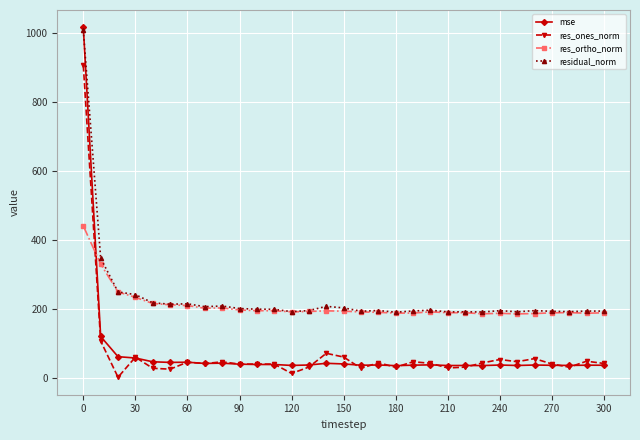

In res_ortho_norm, how many points are lower than both neighbors (excluding endpoints)?

6